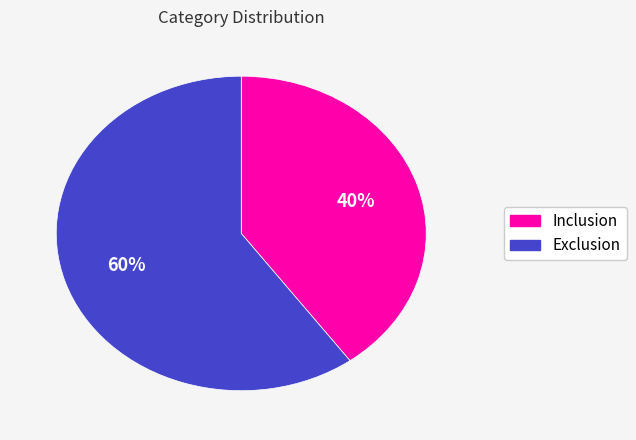

Which category has the biggest portion of the pie?

Exclusion